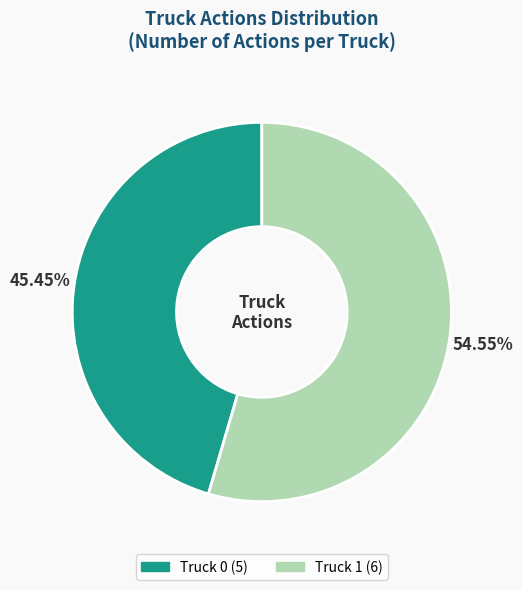

Combined, what portion of the pie is Truck 0 and Truck 1?

100.0%